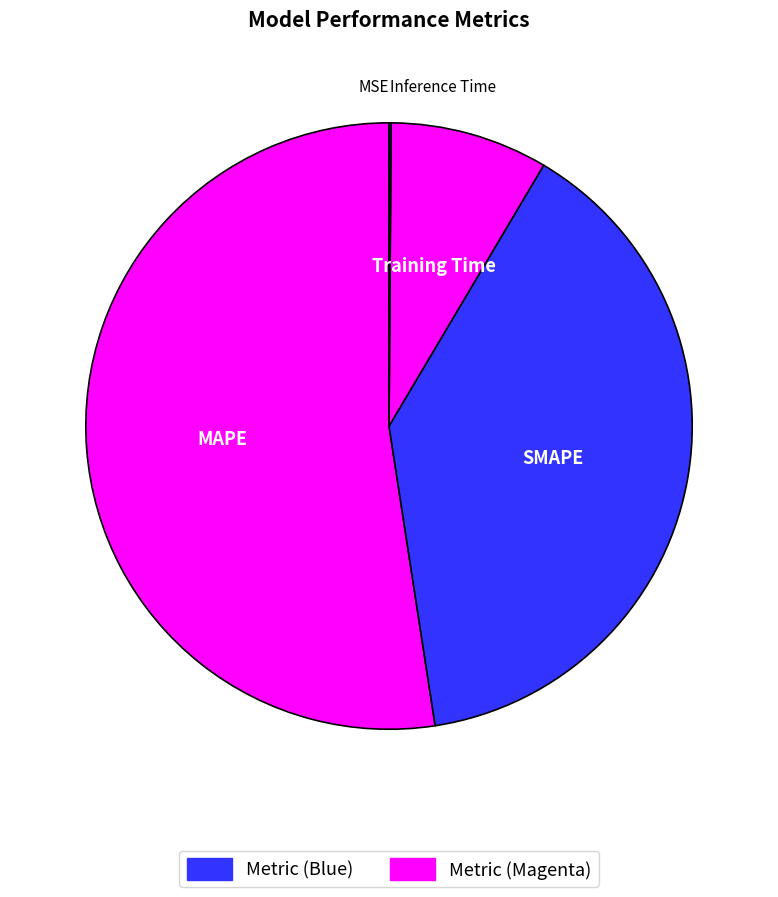

Which slice represents more than half of the pie?

MAPE